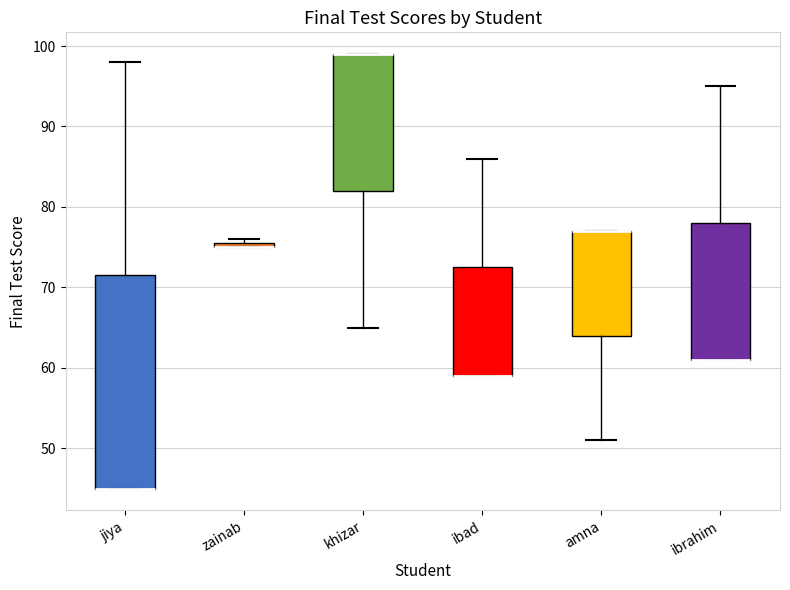

Comparing the boxes themselves (not the whiskers), which one is the tallest?

jiya